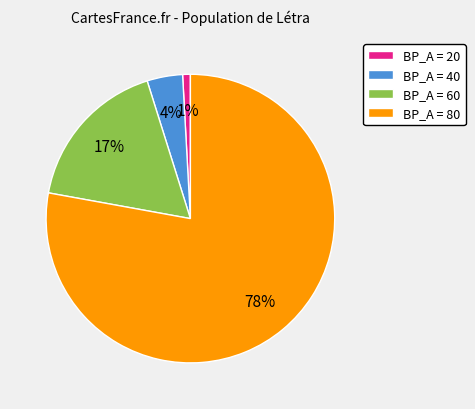

Is there a majority slice in this chart?

Yes